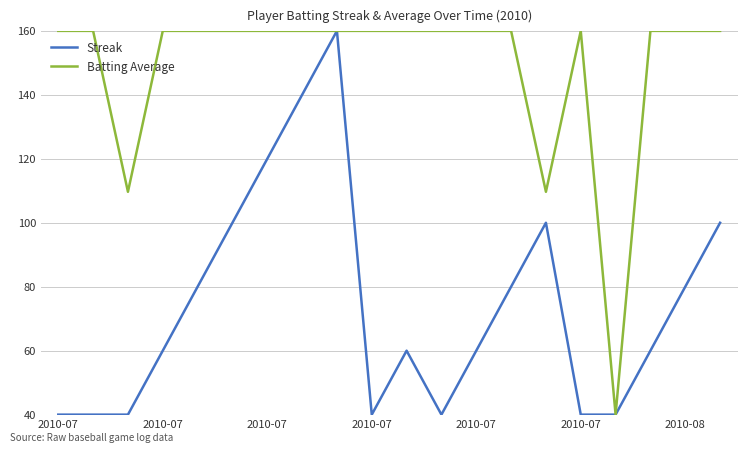

List the series in order of their overall mean, lowest first.

Streak, Batting Average